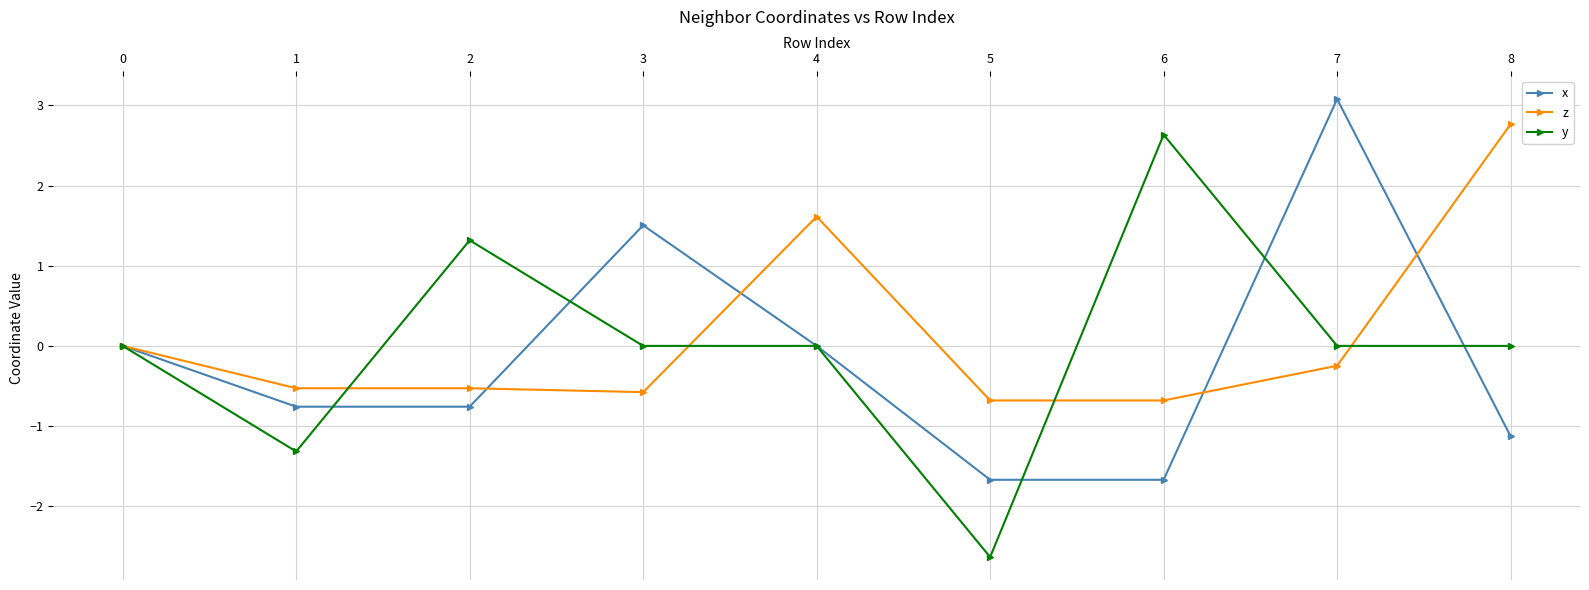

Is the value of y at 2 greater than the value of x at 1?

Yes